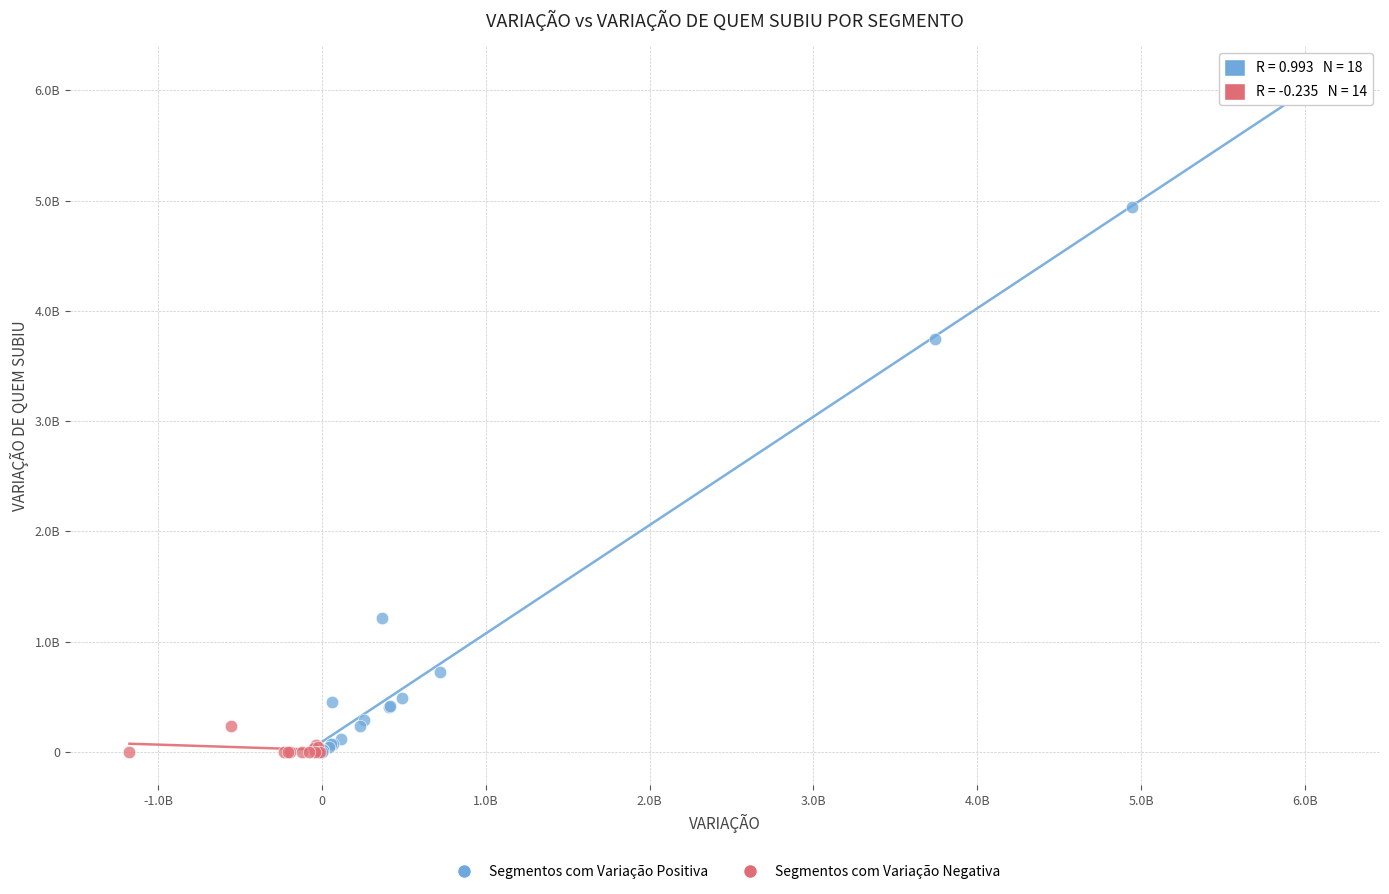

Which series reaches the maximum Y coordinate?

Segmentos com Variação Positiva